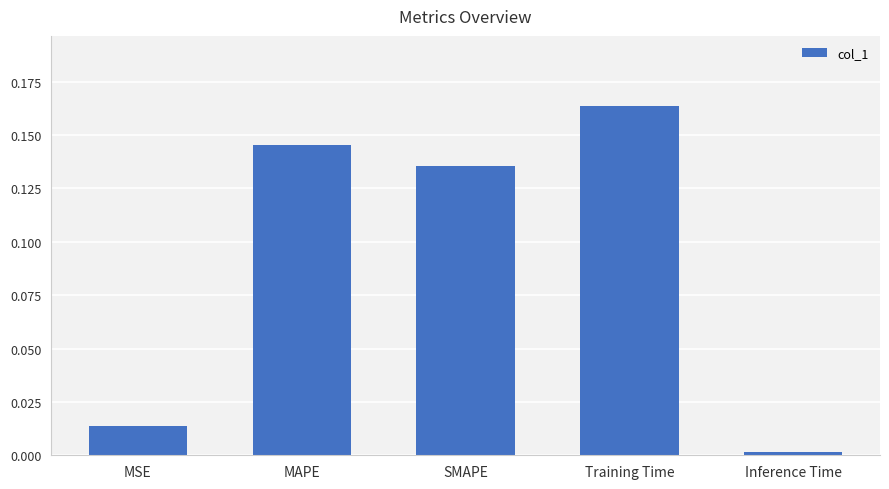

Is it true that the value at Inference Time is 0.0?

True